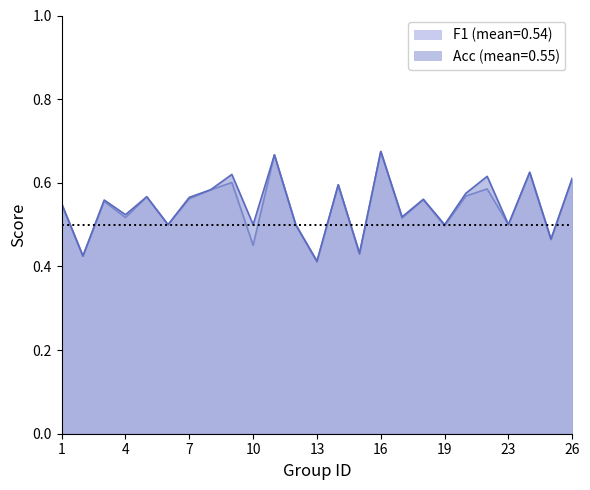

Reading left to right, list all the values displayed in this chart.

f1: 0.5	0.4	0.6	0.5	0.6	0.5	0.6	0.6	0.6	0.5	0.7	0.5	0.4	0.6	0.4	0.7	0.5	0.6	0.5	0.6	0.6	0.5	0.6	0.5	0.6
accuracy: 0.6	0.4	0.6	0.5	0.6	0.5	0.6	0.6	0.6	0.5	0.7	0.5	0.4	0.6	0.4	0.7	0.5	0.6	0.5	0.6	0.6	0.5	0.6	0.5	0.6